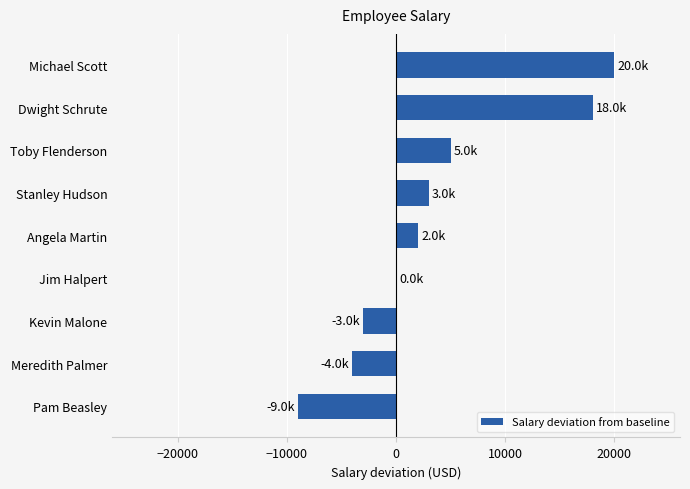

Between Toby Flenderson and Michael Scott, which is larger?

Michael Scott